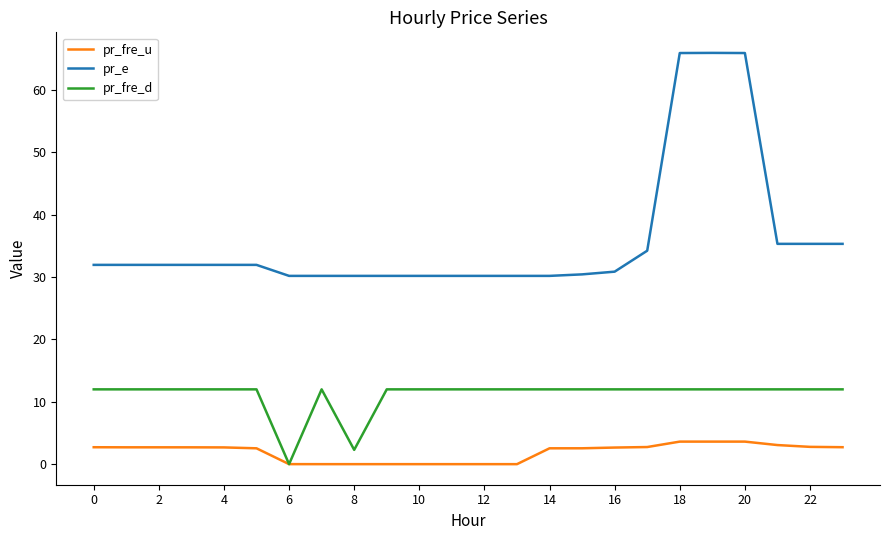

What is the greatest value displayed?

66.0